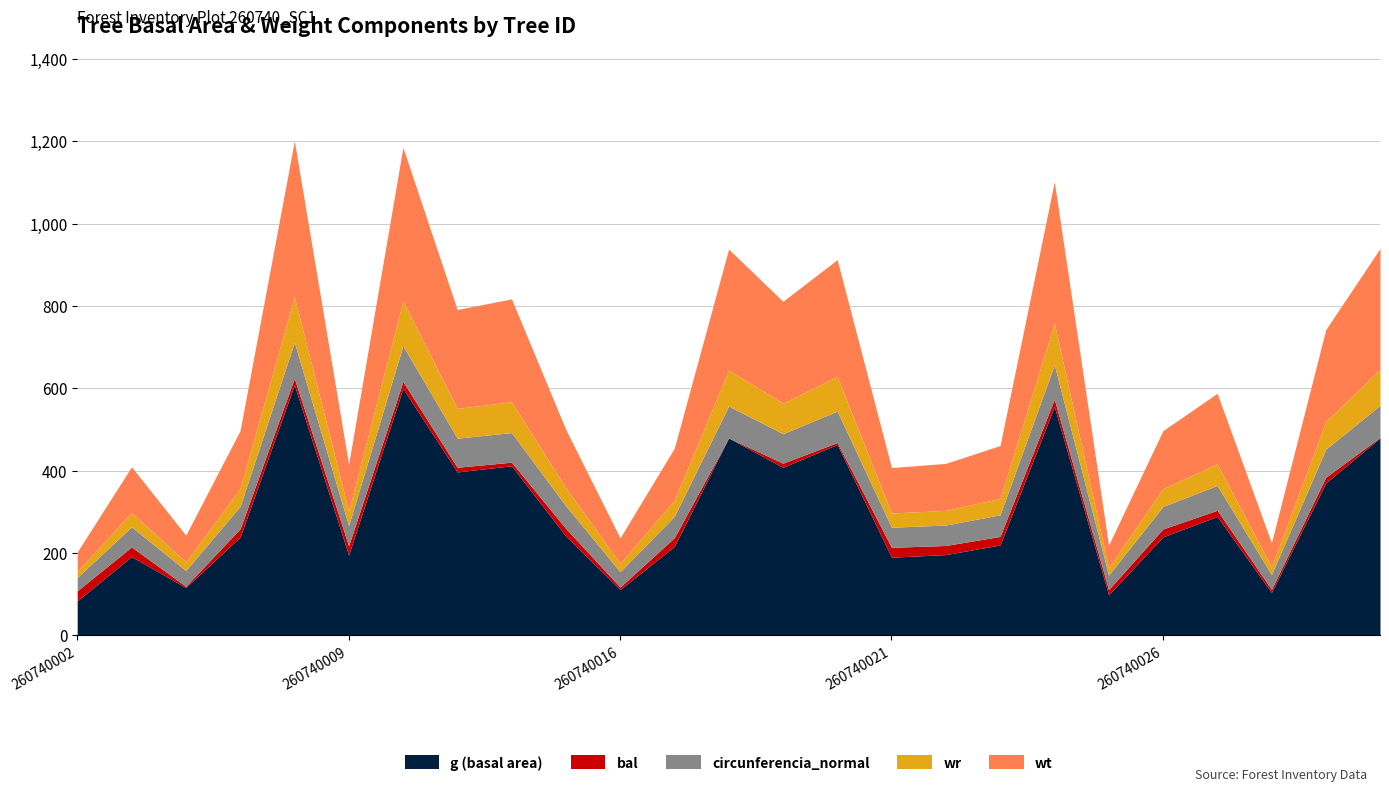

Where is the first local maximum for circunferencia_normal?

260740003